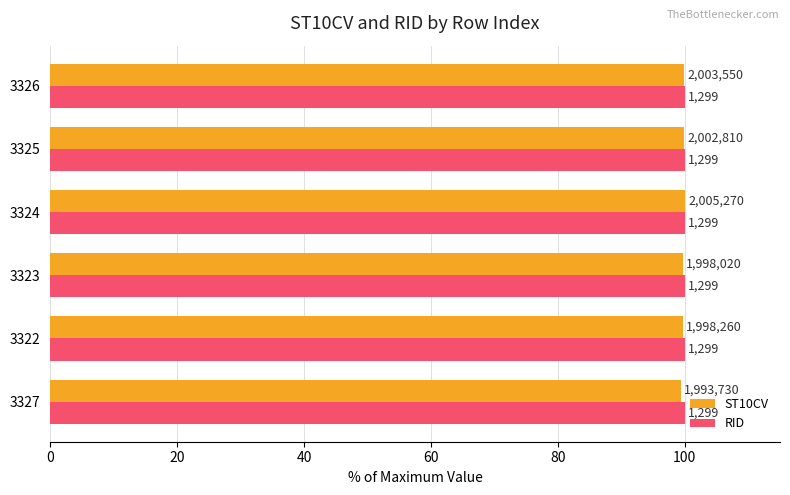

Count the ST10CV values in the range 99 to 100.

6